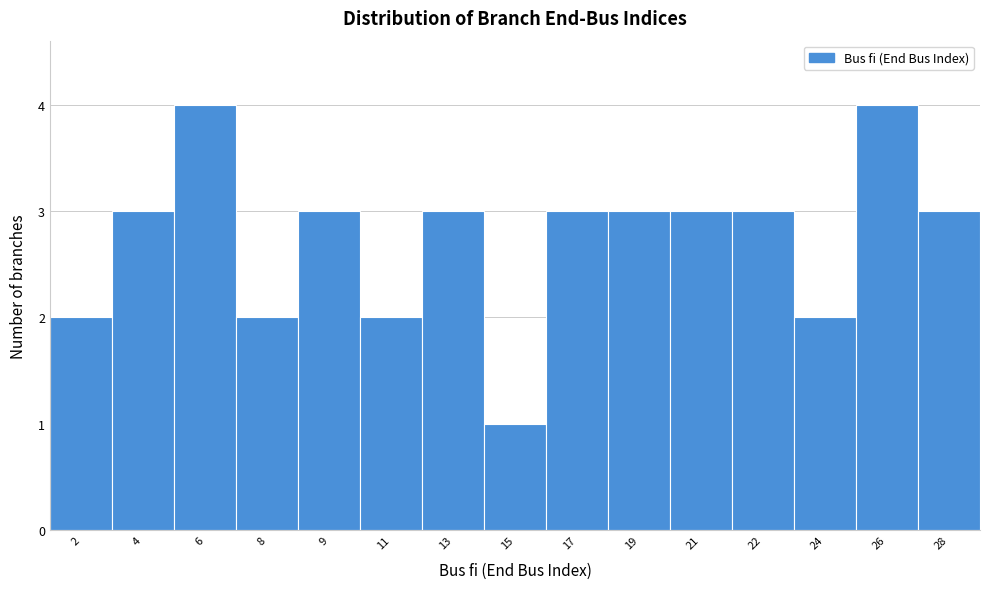

Reading left to right, extract all data points from this chart.

2=2	4=3	6=4	8=2	9=3	11=2	13=3	15=1	17=3	19=3	21=3	22=3	24=2	26=4	28=3